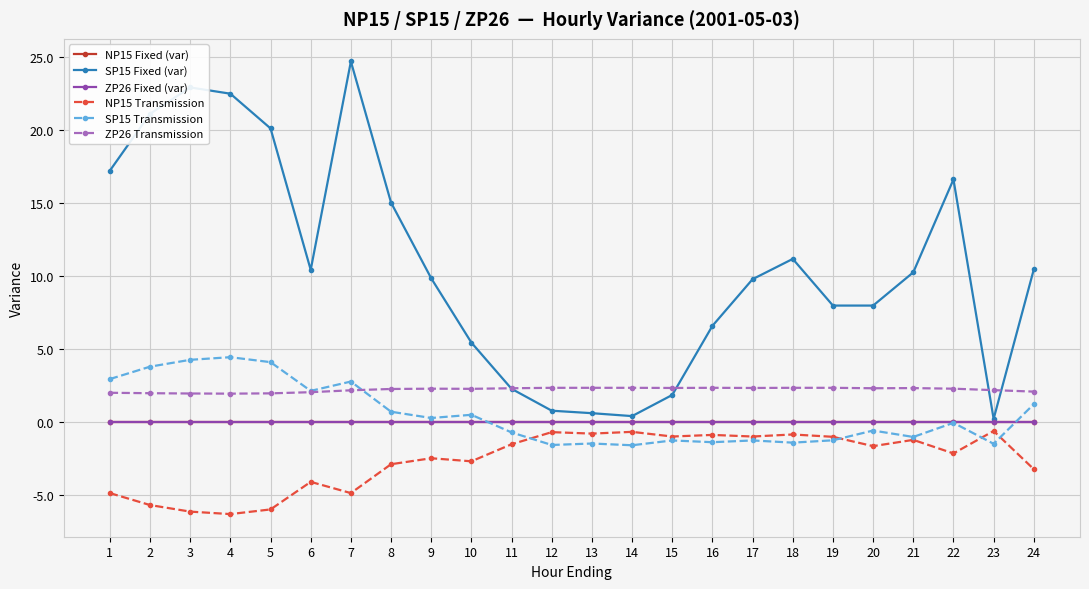

True or false: NP15 Fixed (var) has a value of 0.0 at 15.

True